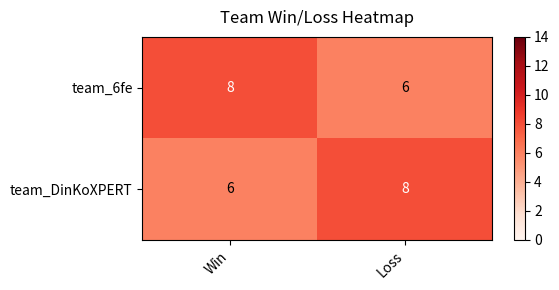

At how many categories does at least one series exceed 7?

2